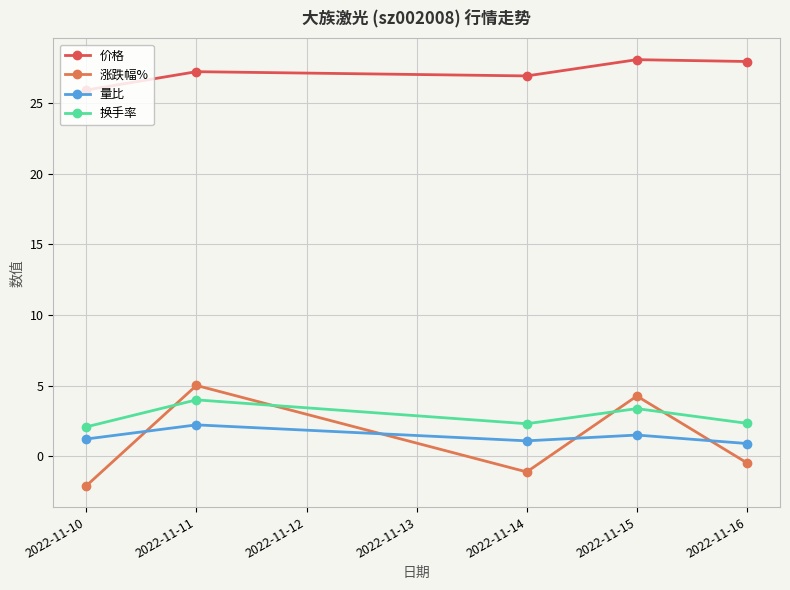

Is the value of 换手率 at 2022-11-11 greater than the value of 量比 at 2022-11-10?

Yes